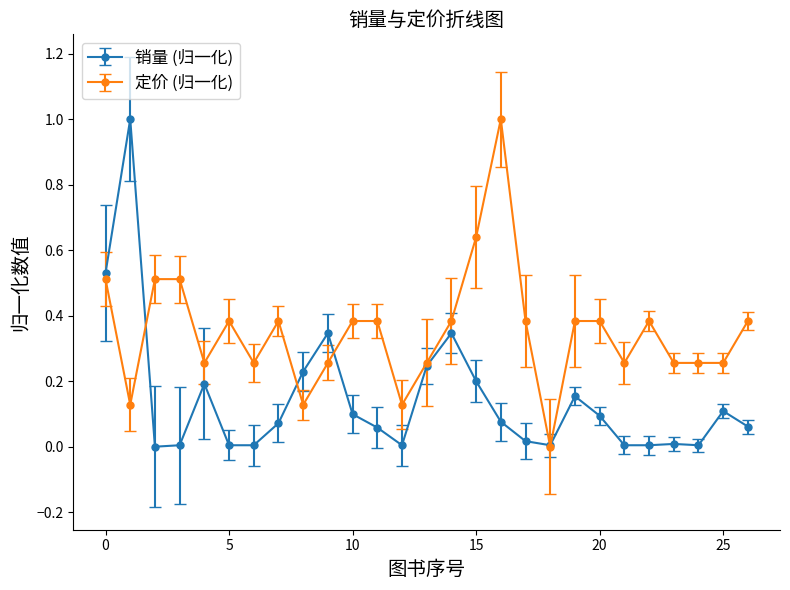

How many positive values does the 定价 (归一化) series have?

26